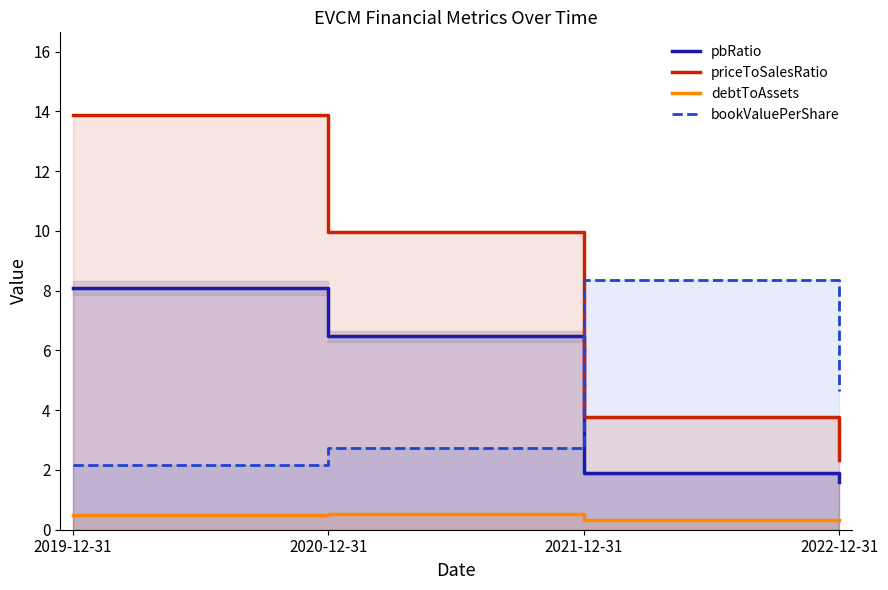

What is the difference between the maximum and minimum values in the priceToSalesRatio series?

11.5